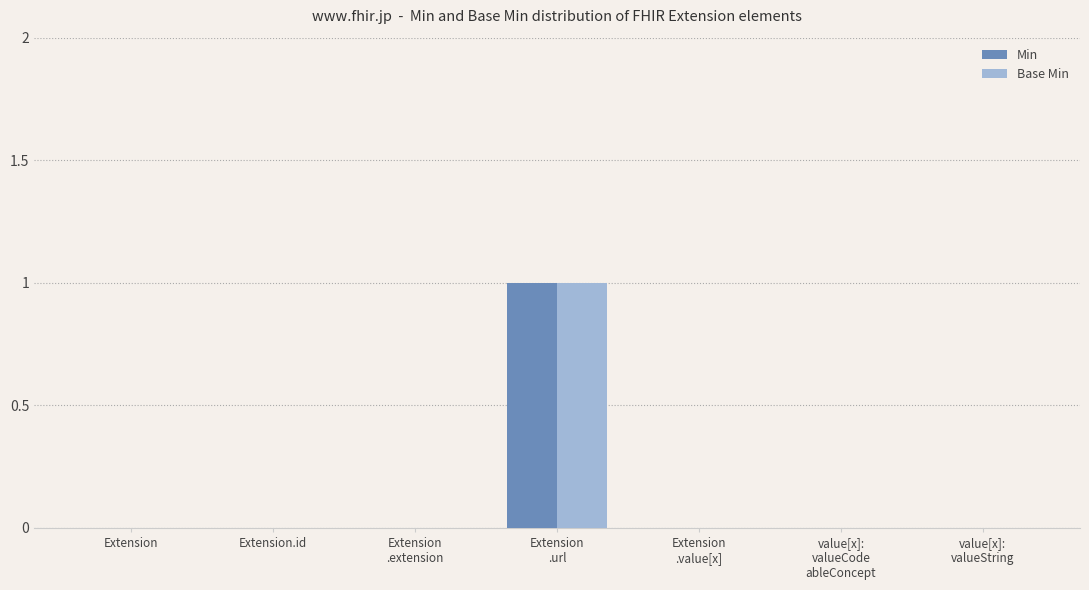

Is it true that Base Min equals 0 at Extension?

True